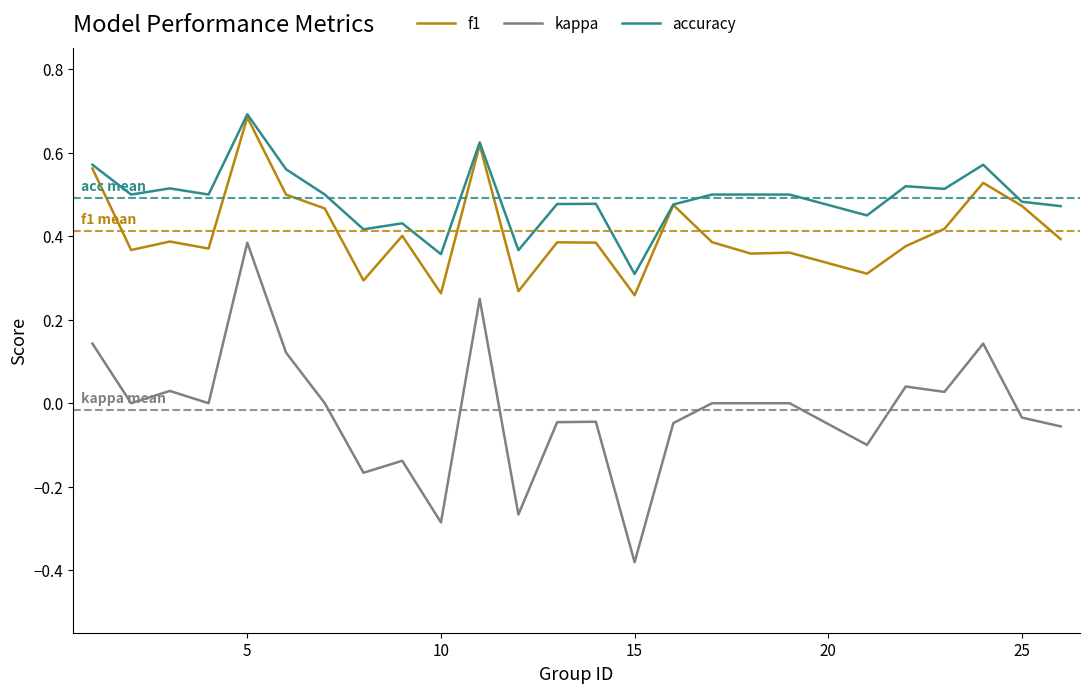

True or false: kappa and f1 cross at least once.

False